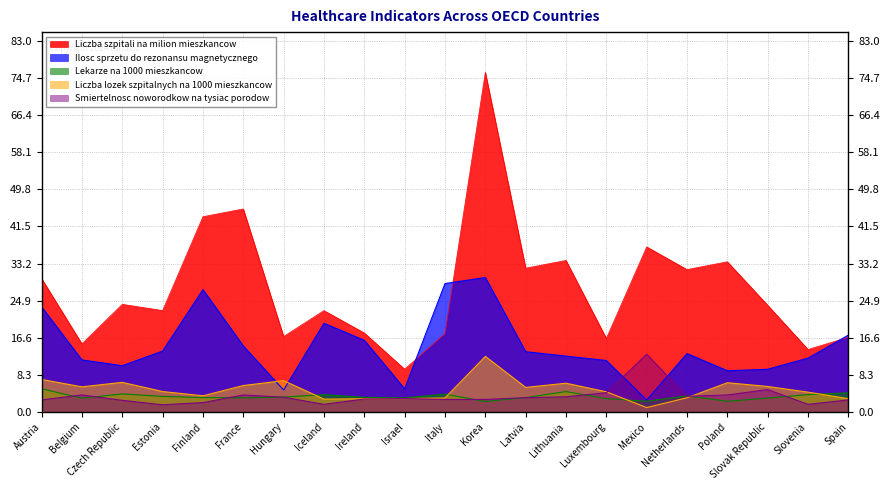

Reading right to left, transcribe all the data shown in this chart.

Liczba szpitali na milion mieszkancow: Spain=16.7	Slovenia=14.0	Slovak Republic=23.9	Poland=33.6	Netherlands=31.9	Mexico=36.9	Luxembourg=16.4	Lithuania=33.9	Latvia=32.2	Korea=76.0	Italy=17.5	Israel=9.6	Ireland=17.7	Iceland=22.7	Hungary=16.9	France=45.4	Finland=43.7	Estonia=22.7	Czech Republic=24.1	Belgium=15.2	Austria=29.9
Ilosc sprzetu do rezonansu magnetycznego: Spain=17.2	Slovenia=12.1	Slovak Republic=9.6	Poland=9.2	Netherlands=13.1	Mexico=2.6	Luxembourg=11.5	Lithuania=12.5	Latvia=13.5	Korea=30.1	Italy=28.7	Israel=5.2	Ireland=16.0	Iceland=19.9	Hungary=4.9	France=14.8	Finland=27.4	Estonia=13.6	Czech Republic=10.3	Belgium=11.6	Austria=23.5
Lekarze na 1000 mieszkancow: Spain=4.3	Slovenia=3.9	Slovak Republic=3.1	Poland=2.4	Netherlands=3.6	Mexico=2.4	Luxembourg=3.0	Lithuania=4.6	Latvia=3.2	Korea=2.3	Italy=4.0	Israel=3.1	Ireland=3.3	Iceland=3.9	Hungary=3.3	France=3.2	Finland=3.2	Estonia=3.5	Czech Republic=4.0	Belgium=3.1	Austria=5.2
Liczba lozek szpitalnych na 1000 mieszkancow: Spain=3.0	Slovenia=4.4	Slovak Republic=5.7	Poland=6.5	Netherlands=3.2	Mexico=1.0	Luxembourg=4.5	Lithuania=6.4	Latvia=5.5	Korea=12.4	Italy=3.1	Israel=3.0	Ireland=3.0	Iceland=2.9	Hungary=7.0	France=5.9	Finland=3.6	Estonia=4.6	Czech Republic=6.6	Belgium=5.6	Austria=7.3
Smiertelnosc noworodkow na tysiac porodow: Spain=2.7	Slovenia=1.7	Slovak Republic=5.0	Poland=3.8	Netherlands=3.5	Mexico=12.9	Luxembourg=4.3	Lithuania=3.4	Latvia=3.2	Korea=2.8	Italy=2.8	Israel=3.0	Ireland=2.9	Iceland=1.7	Hungary=3.3	France=3.8	Finland=2.1	Estonia=1.6	Czech Republic=2.6	Belgium=3.8	Austria=2.7